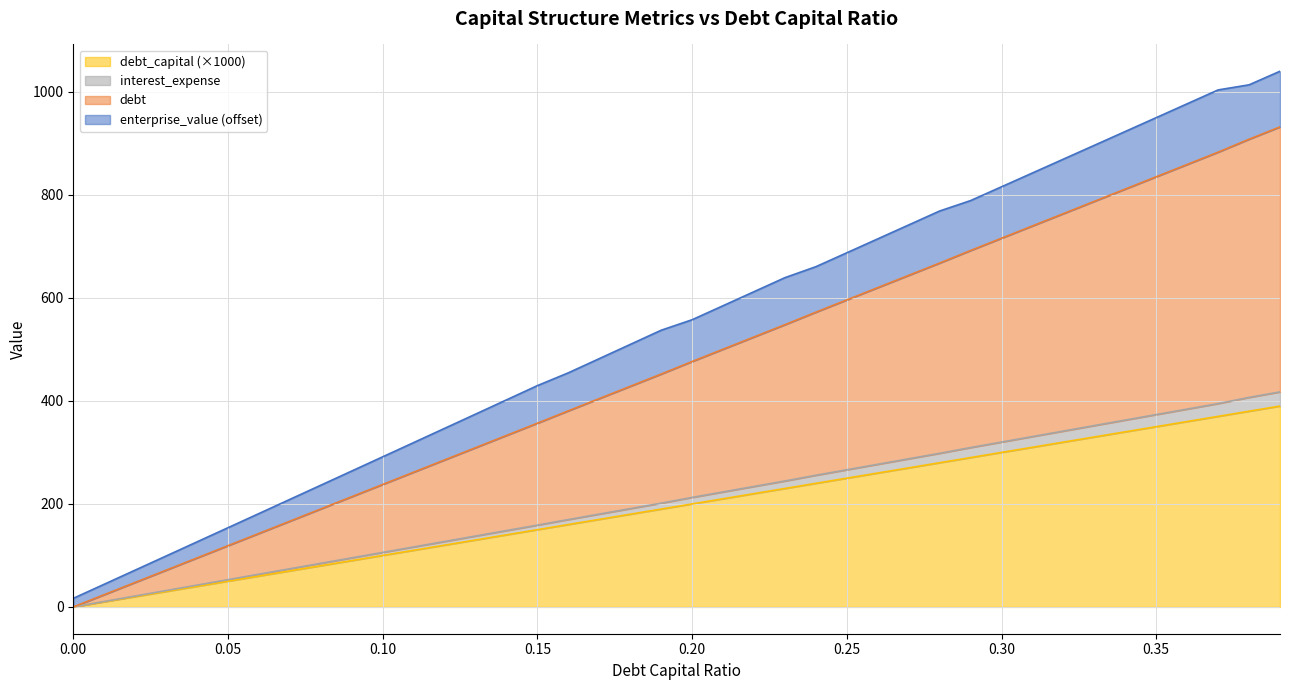

What is the greatest value displayed?

1040.1